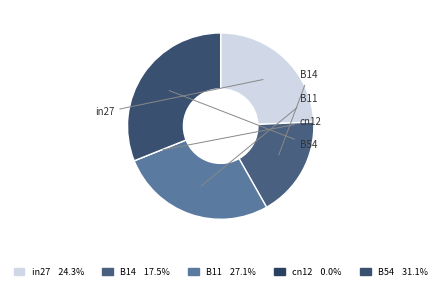

Does any single category account for the majority?

No